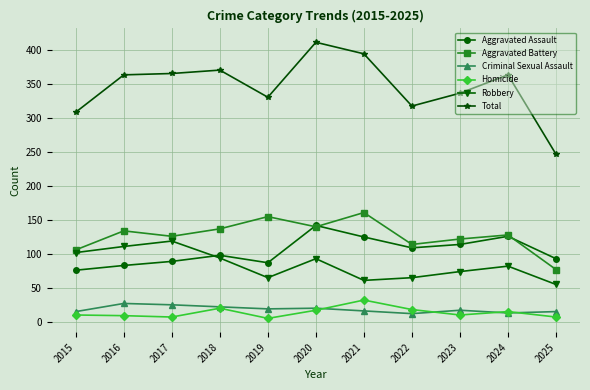

How many interior local valleys does the Aggravated Assault series have?

2